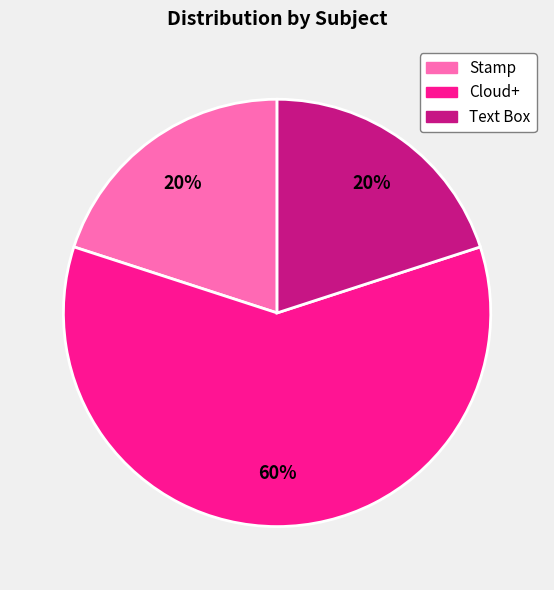

Do Cloud+ and Stamp together represent more than half of the pie?

Yes